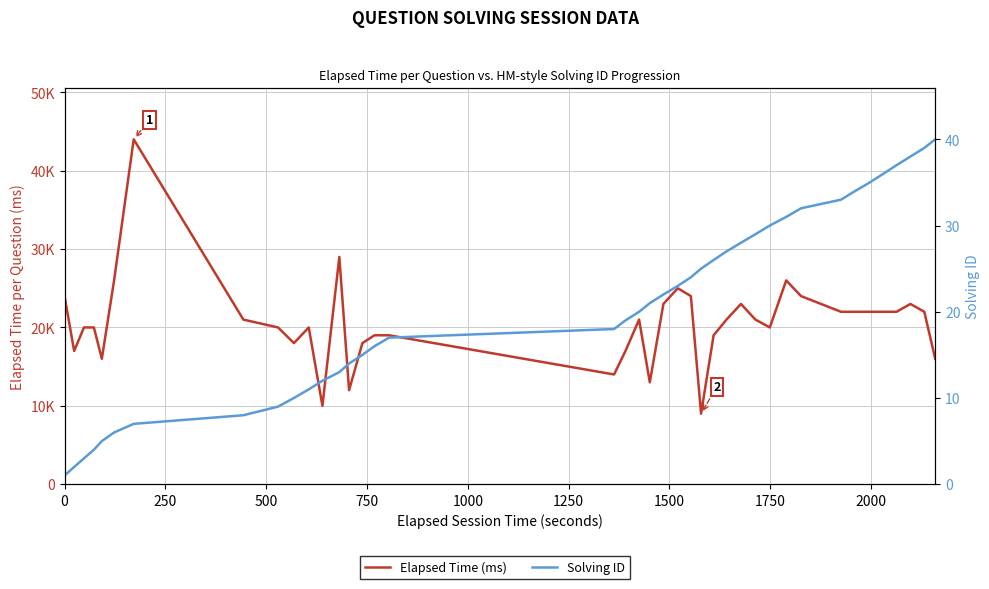

Which series has the widest spread of values?

Elapsed Time (ms)